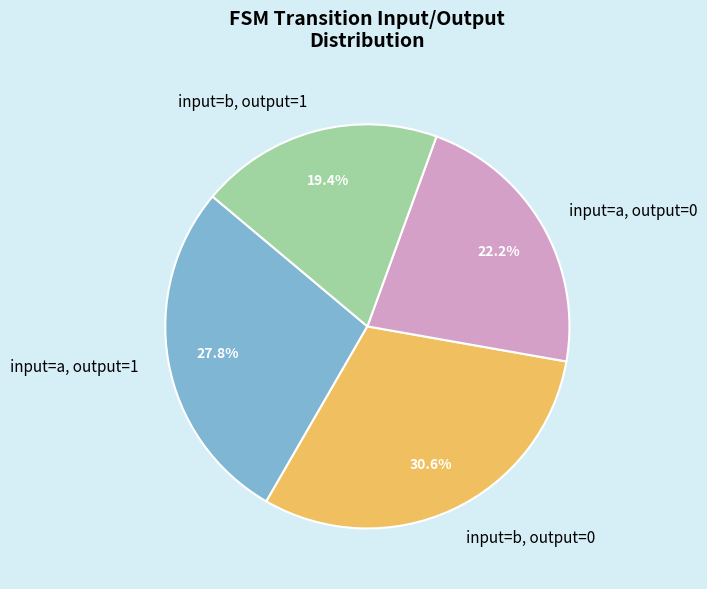

What percentage is NOT represented by input=a, output=1?

72.2%